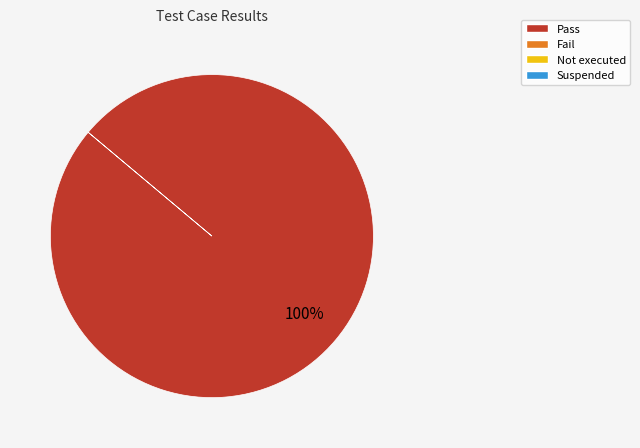

Is there a majority slice in this chart?

Yes